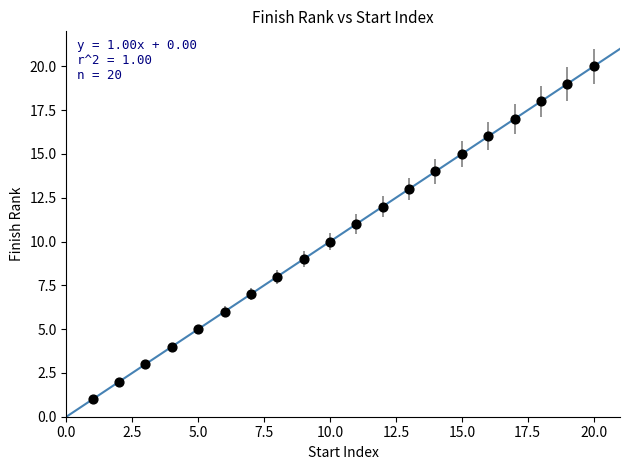

What is the range of X values (max minus min)?

19